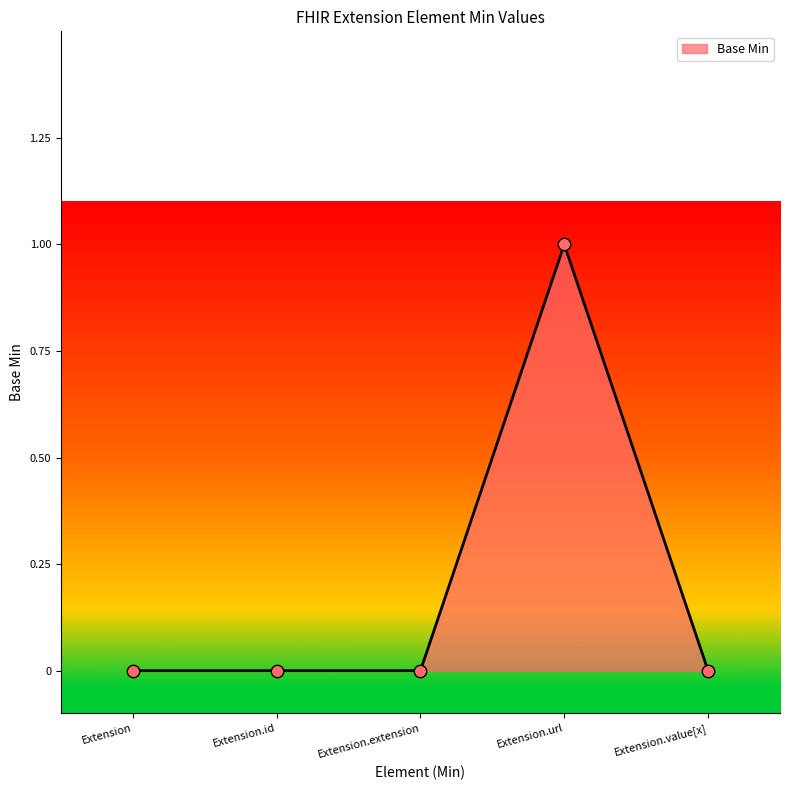

What is the change in value from Extension.extension to Extension.url?

+1